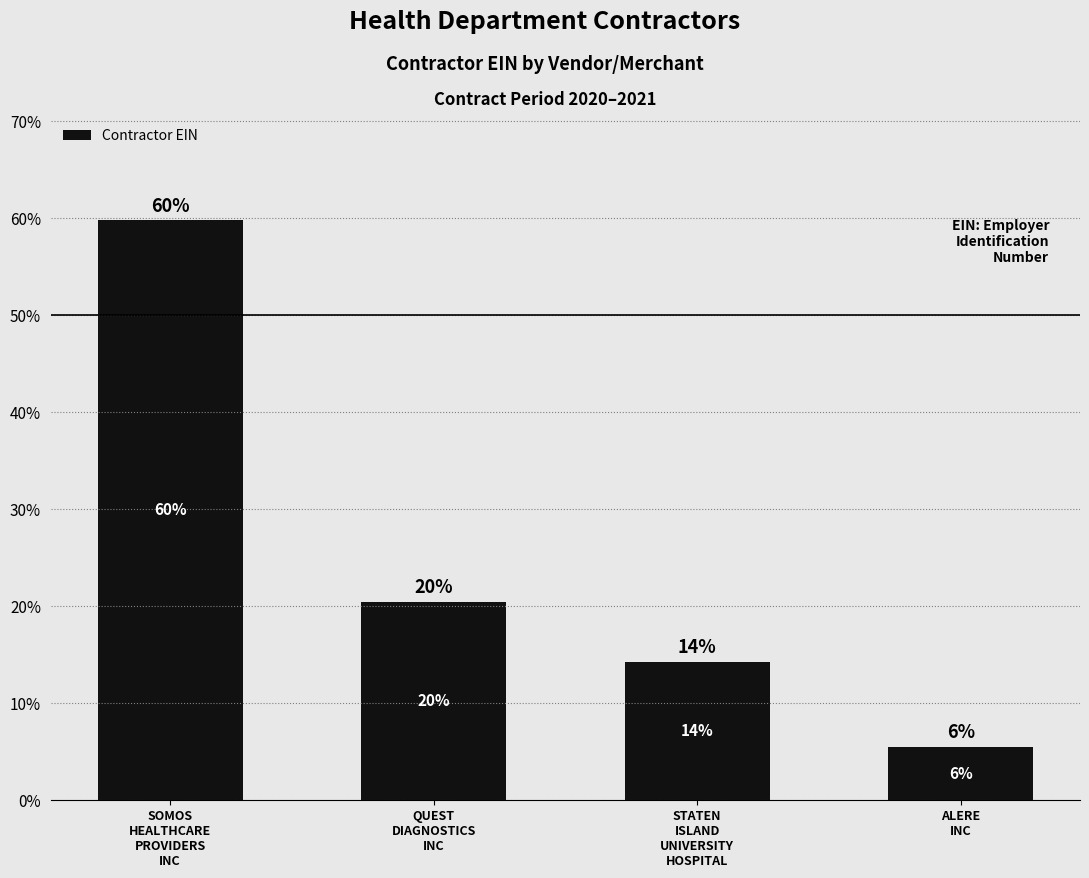

Does the chart contain any negative values?

No